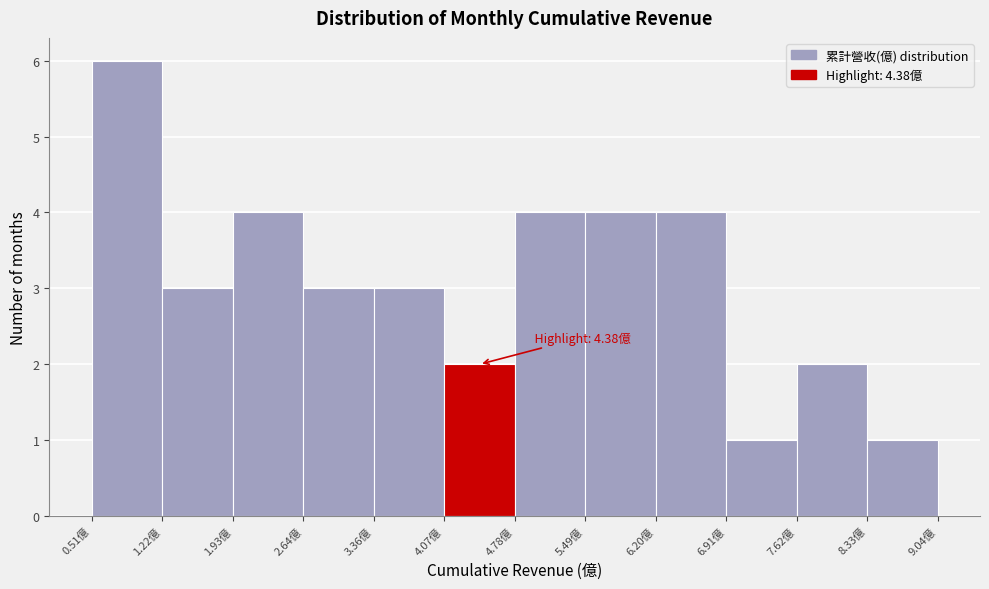

Which range on the x-axis has the tallest bar?

0.5 to 1.2